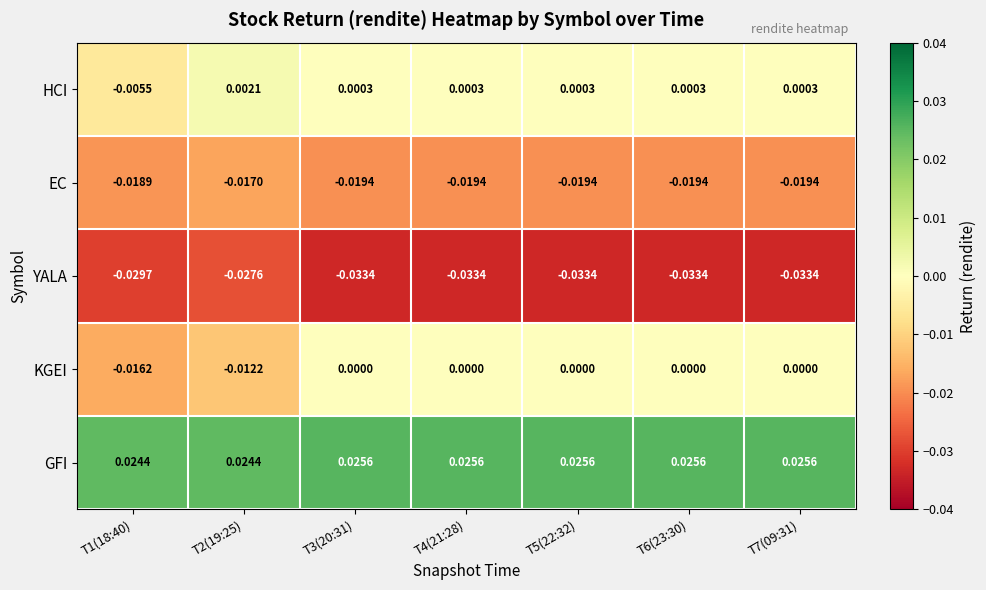

Which series has the widest spread of values?

KGEI